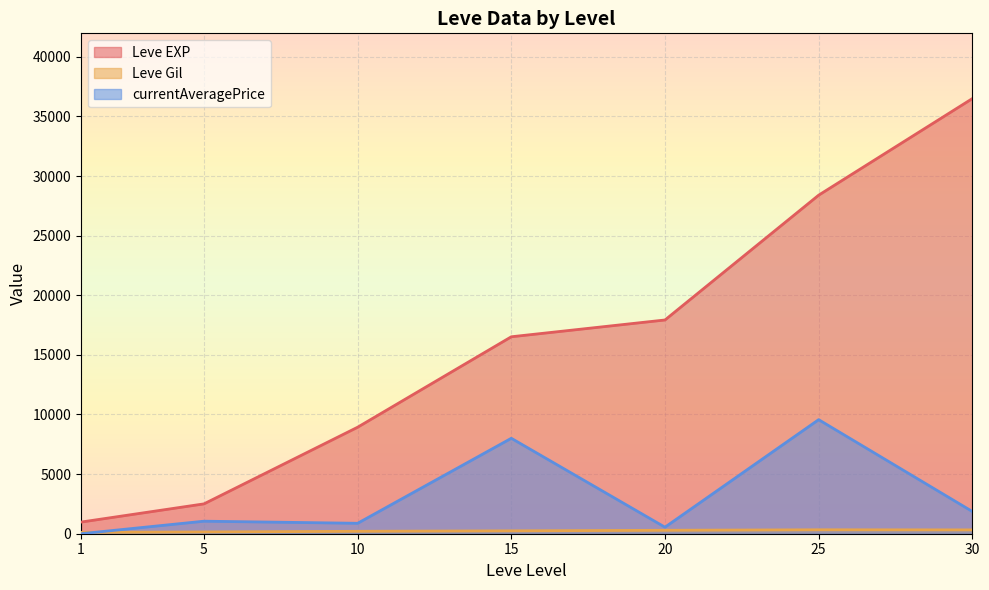

What is the maximum value for Leve EXP?

36492.5